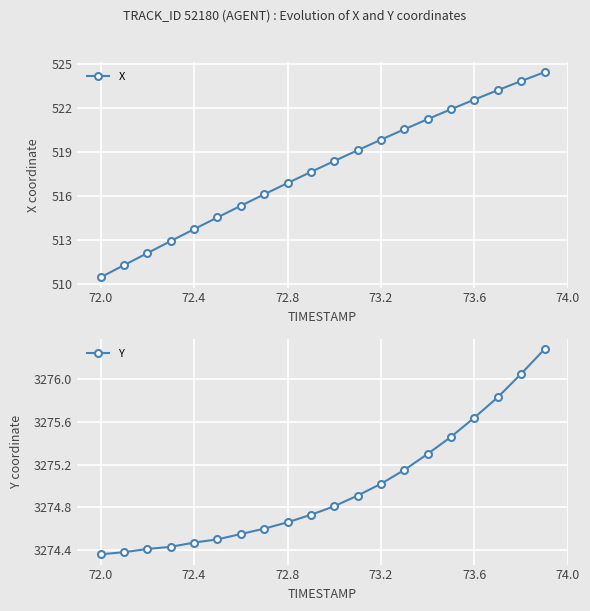

The X series shows 743.2 at 72.0. True or false?

False